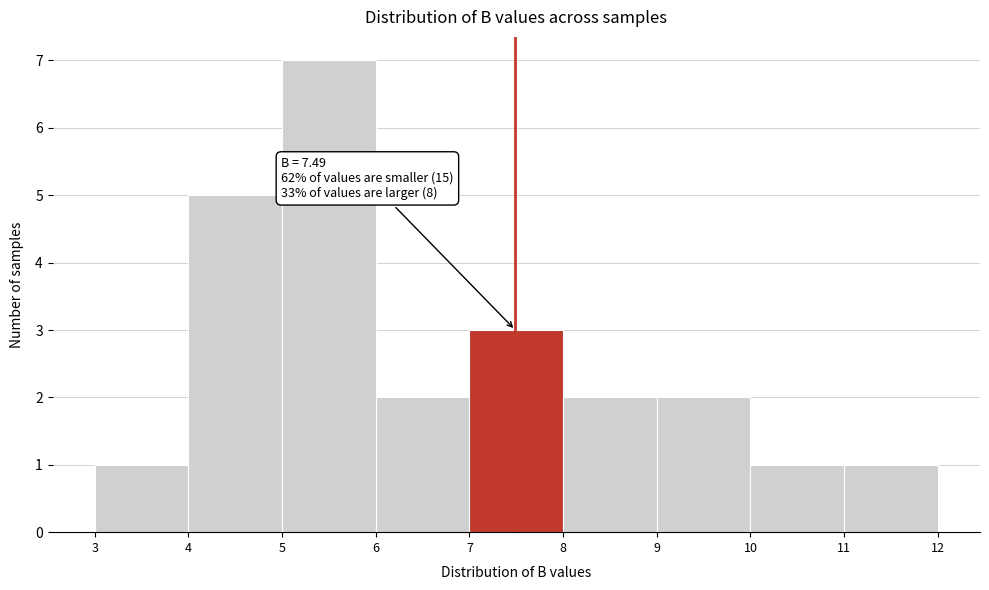

Over which range of the x-axis is the bar tallest?

5 to 6